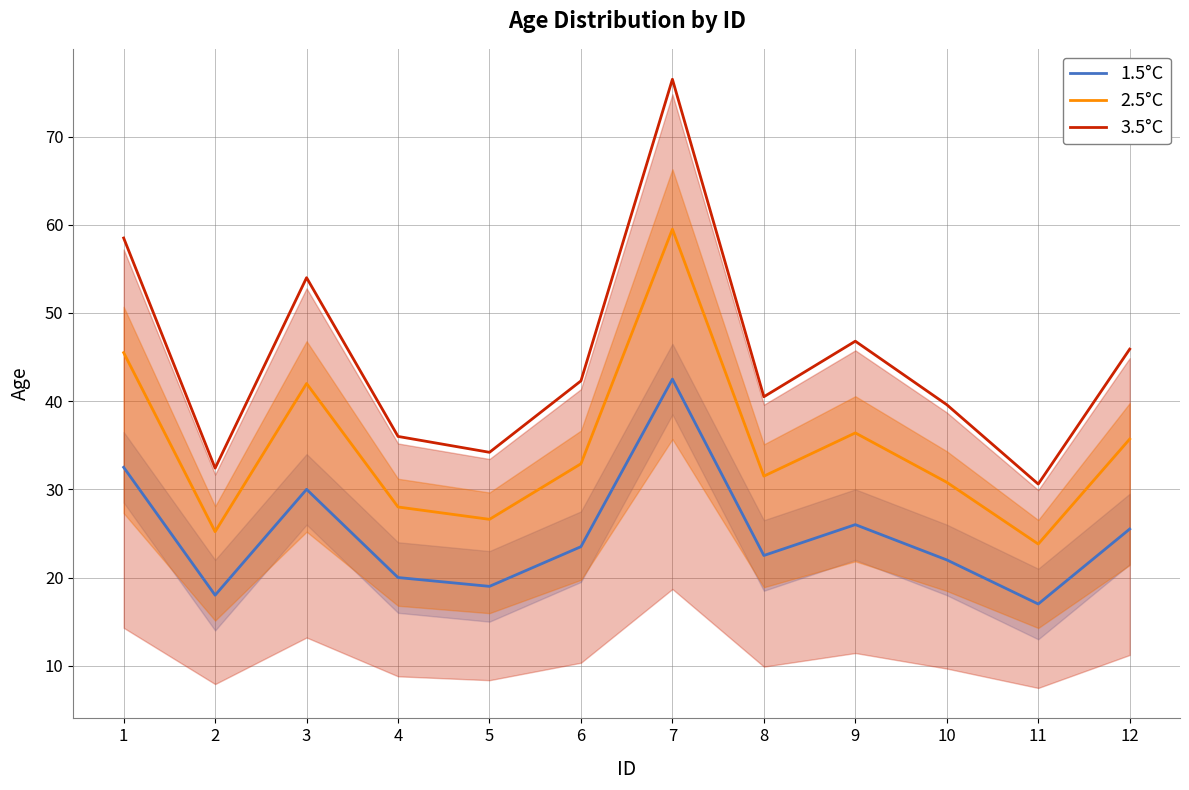

Where is 3.5°C nearest to the value 53?

3